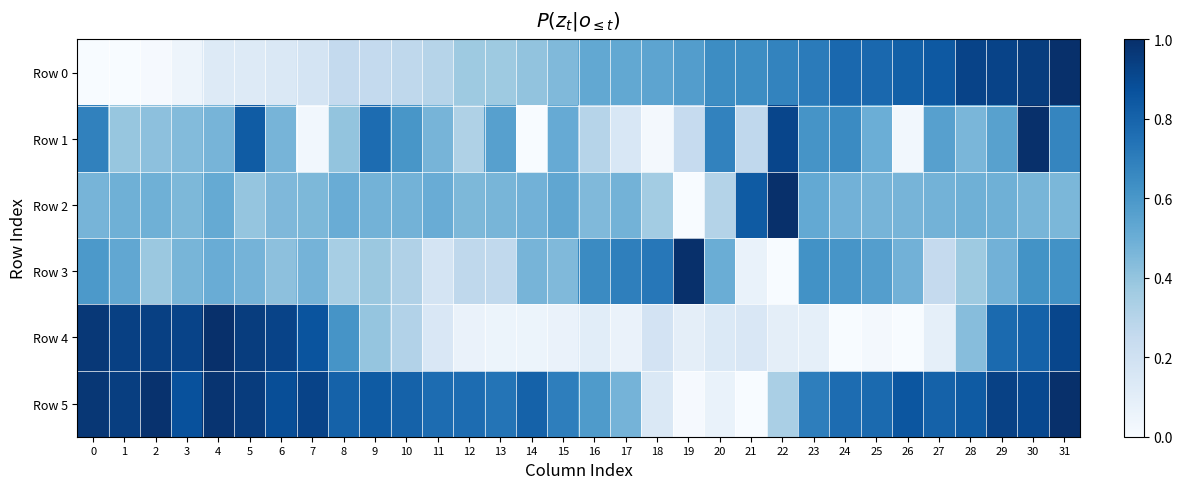

Reading left to right, extract all data points from this chart.

Row 0: 0=0.0	1=0.0	2=0.0	3=0.1	4=0.1	5=0.1	6=0.1	7=0.2	8=0.3	9=0.3	10=0.3	11=0.3	12=0.4	13=0.4	14=0.4	15=0.4	16=0.5	17=0.5	18=0.5	19=0.6	20=0.6	21=0.6	22=0.7	23=0.7	24=0.8	25=0.8	26=0.8	27=0.8	28=0.9	29=0.9	30=0.9	31=1.0
Row 1: 0=0.7	1=0.4	2=0.4	3=0.4	4=0.5	5=0.8	6=0.5	7=0.0	8=0.4	9=0.8	10=0.6	11=0.5	12=0.3	13=0.6	14=0.0	15=0.5	16=0.3	17=0.2	18=0.0	19=0.2	20=0.7	21=0.3	22=0.9	23=0.6	24=0.7	25=0.5	26=0.0	27=0.6	28=0.5	29=0.6	30=1.0	31=0.7
Row 2: 0=0.5	1=0.5	2=0.5	3=0.5	4=0.5	5=0.4	6=0.5	7=0.5	8=0.5	9=0.5	10=0.5	11=0.5	12=0.5	13=0.5	14=0.5	15=0.5	16=0.4	17=0.5	18=0.4	19=0.0	20=0.3	21=0.8	22=1.0	23=0.5	24=0.5	25=0.5	26=0.5	27=0.5	28=0.5	29=0.5	30=0.5	31=0.5
Row 3: 0=0.6	1=0.5	2=0.4	3=0.5	4=0.5	5=0.5	6=0.4	7=0.5	8=0.3	9=0.4	10=0.3	11=0.2	12=0.3	13=0.3	14=0.5	15=0.4	16=0.6	17=0.7	18=0.7	19=1.0	20=0.5	21=0.1	22=0.0	23=0.6	24=0.6	25=0.6	26=0.5	27=0.3	28=0.4	29=0.5	30=0.6	31=0.6
Row 4: 0=1.0	1=0.9	2=0.9	3=0.9	4=1.0	5=0.9	6=0.9	7=0.9	8=0.6	9=0.4	10=0.3	11=0.2	12=0.1	13=0.1	14=0.1	15=0.1	16=0.1	17=0.1	18=0.2	19=0.1	20=0.1	21=0.2	22=0.1	23=0.1	24=0.0	25=0.0	26=0.0	27=0.1	28=0.4	29=0.8	30=0.8	31=0.9
Row 5: 0=1.0	1=0.9	2=1.0	3=0.9	4=1.0	5=1.0	6=0.9	7=0.9	8=0.8	9=0.8	10=0.8	11=0.8	12=0.8	13=0.7	14=0.8	15=0.7	16=0.6	17=0.5	18=0.1	19=0.0	20=0.1	21=0.0	22=0.3	23=0.7	24=0.8	25=0.8	26=0.9	27=0.8	28=0.8	29=0.9	30=0.9	31=1.0